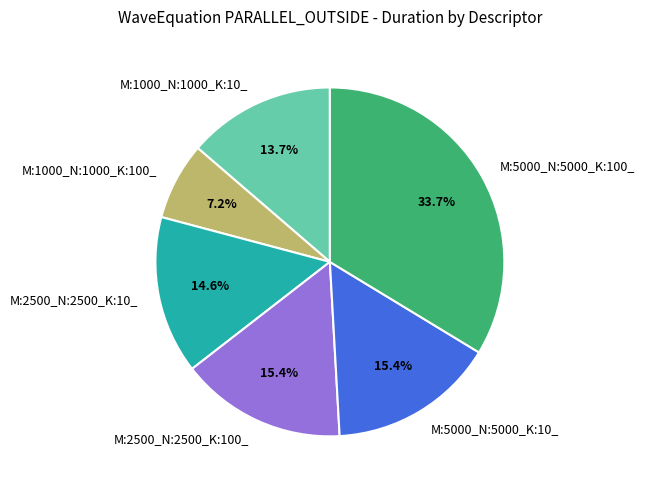

How many segments does this pie chart have?

6